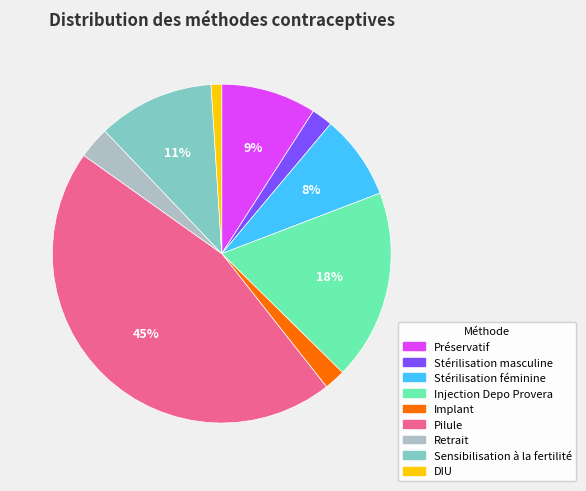

To the nearest percent, what percentage of the pie is Stérilisation masculine?

2%